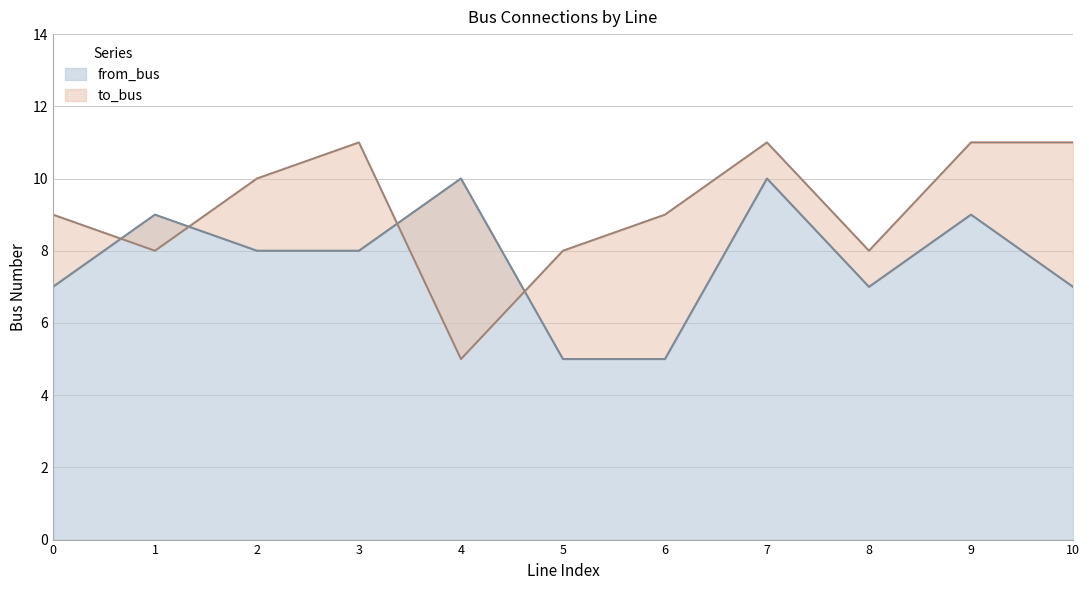

At which category does from_bus reach its first local valley?

8